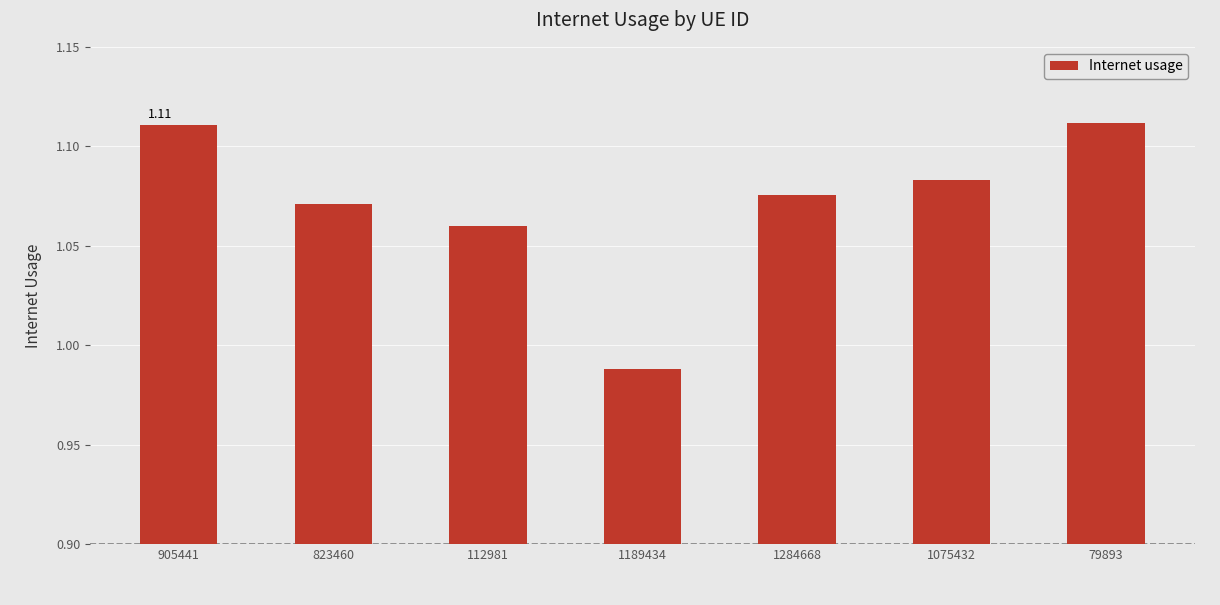

What is the label of the 5th bar from the right?

112981